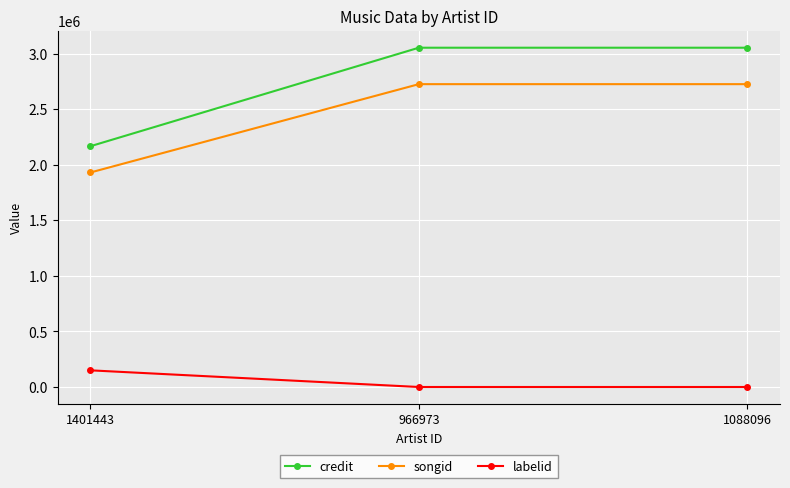

Reading left to right, what are all the values shown in this chart?

credit: 2167710	3054279	3054279
songid: 1931246	2726236	2726236
labelid: 149990	-1	-1